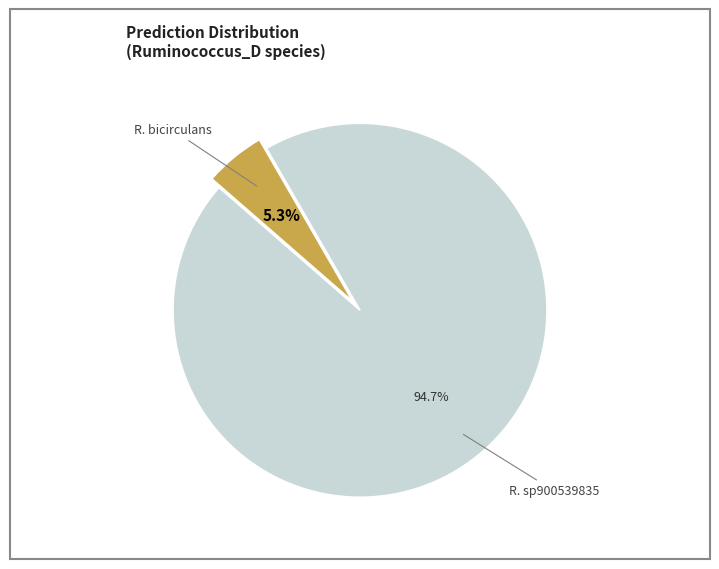

What is the majority slice?

R. sp900539835